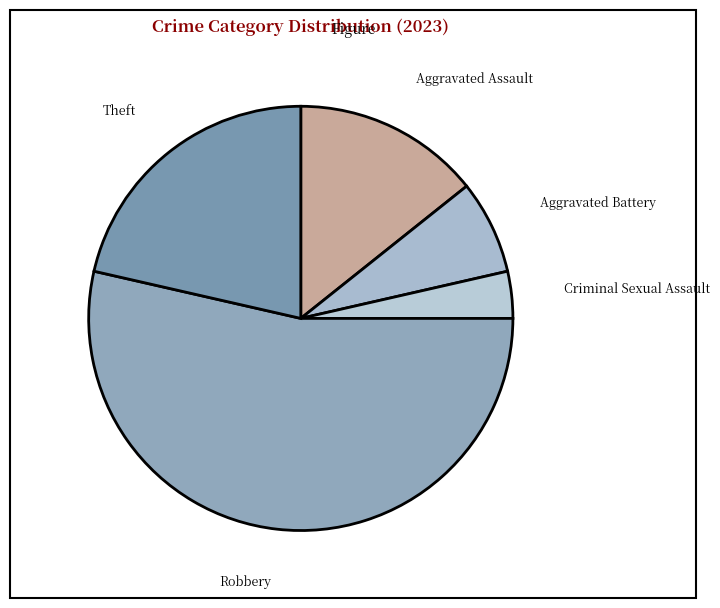

Which slice represents more than half of the pie?

Robbery